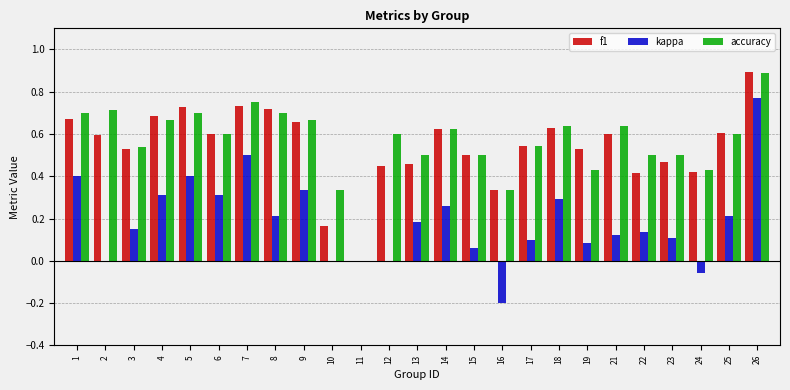

Which category has the highest value in the kappa series?

26